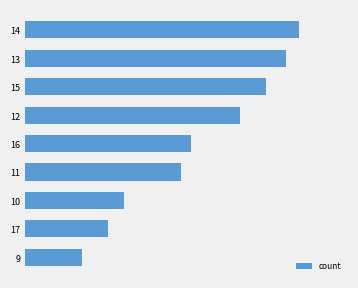

Are the bars horizontal?

Yes